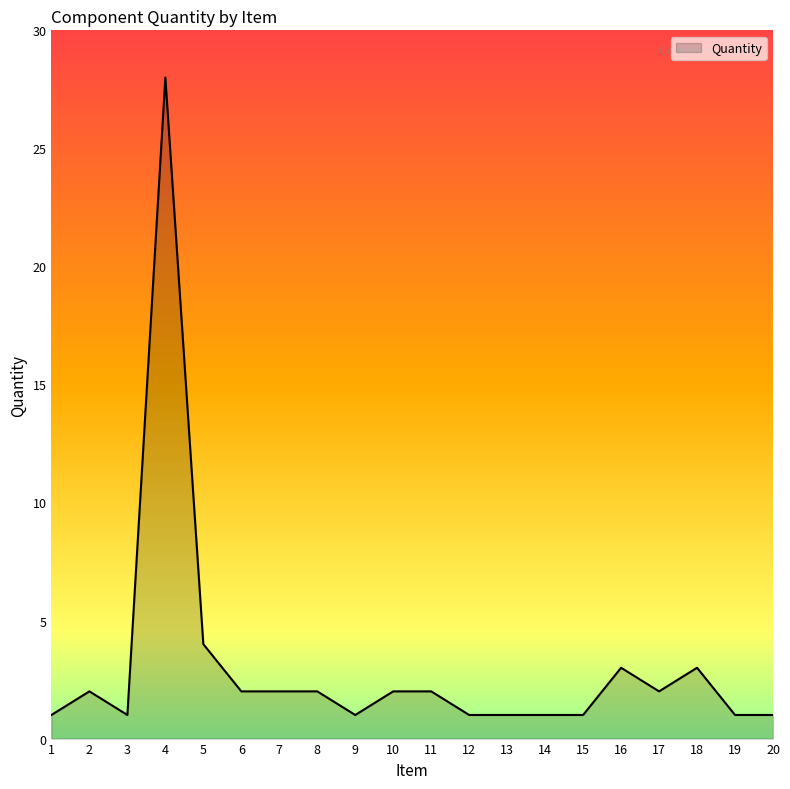

Approximately how many times larger is the value at 11 compared to 15?

2.0